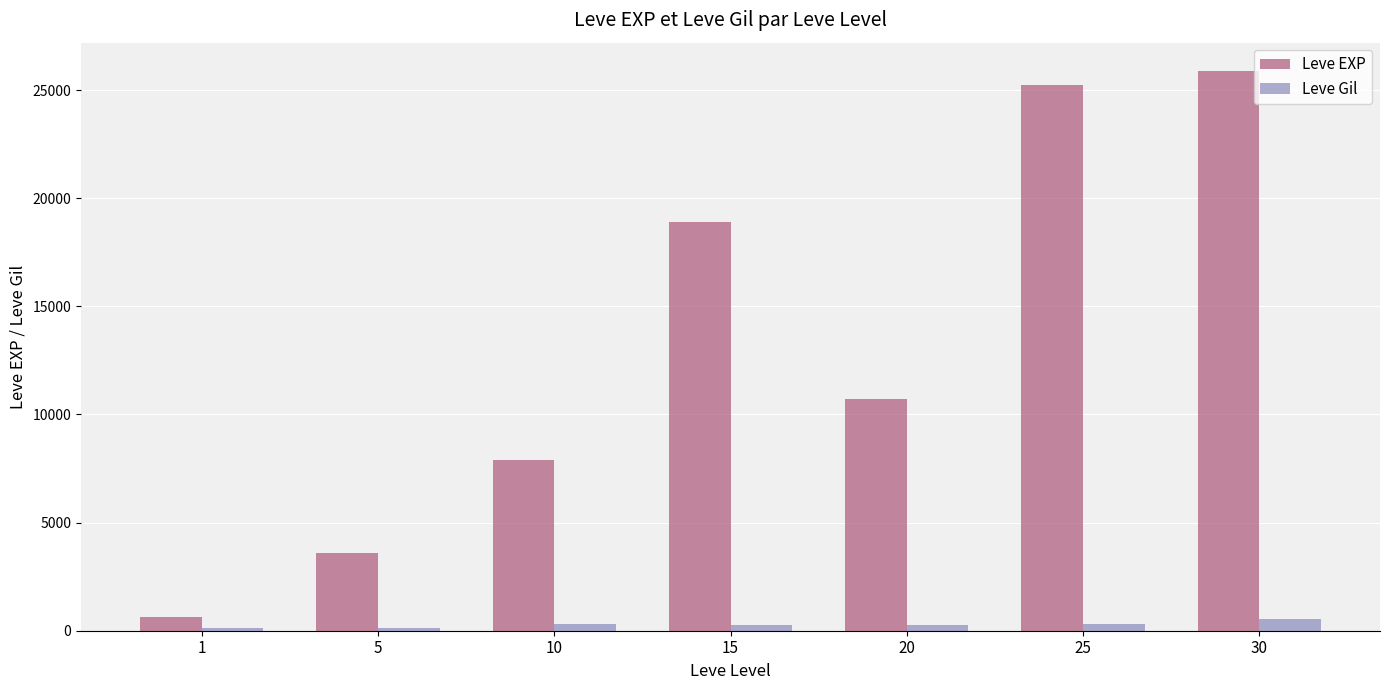

Which series has the largest total across all categories?

Leve EXP